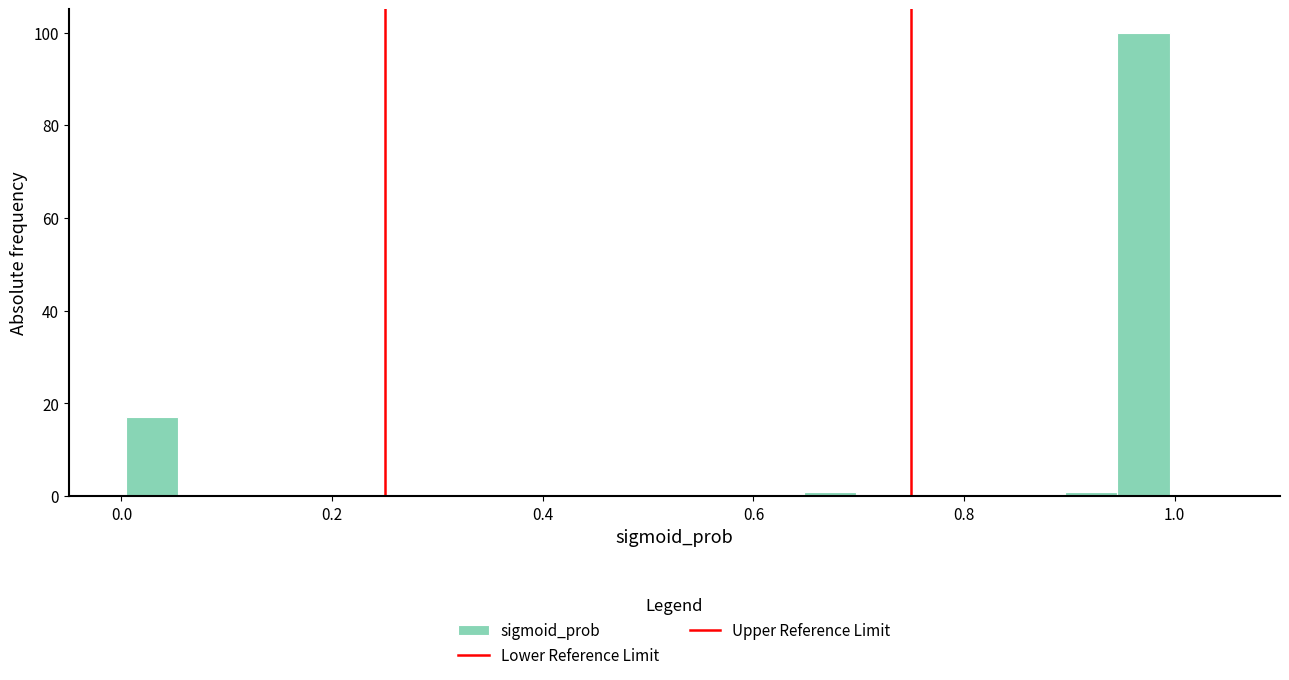

Around what value on the x-axis is the tallest bar? Give the approximate position of its centre, as read against the axis.

0.98